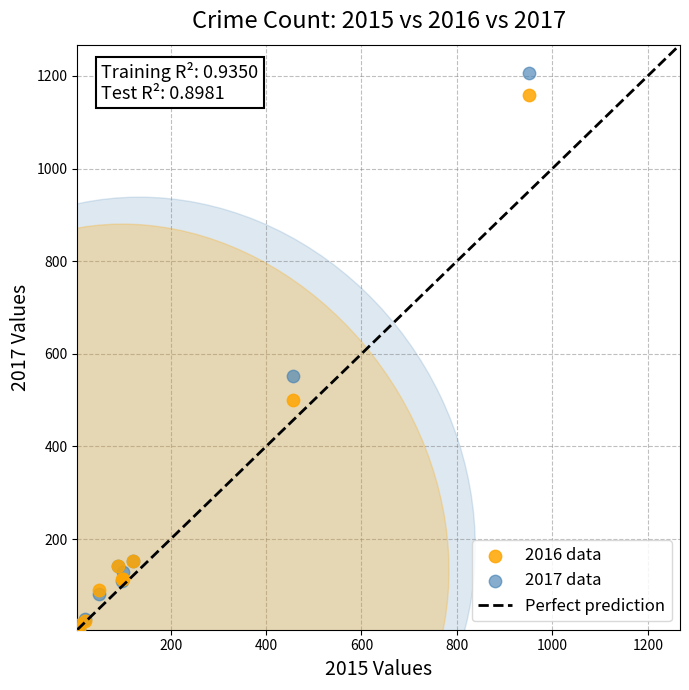

In the 2016 data series, what Y value is closest to 582?

501